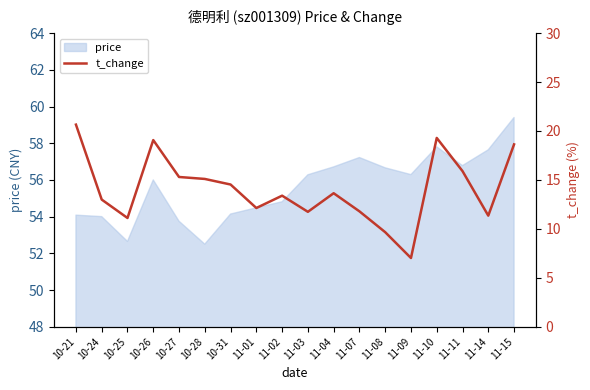

What is the greatest value displayed?

20.6